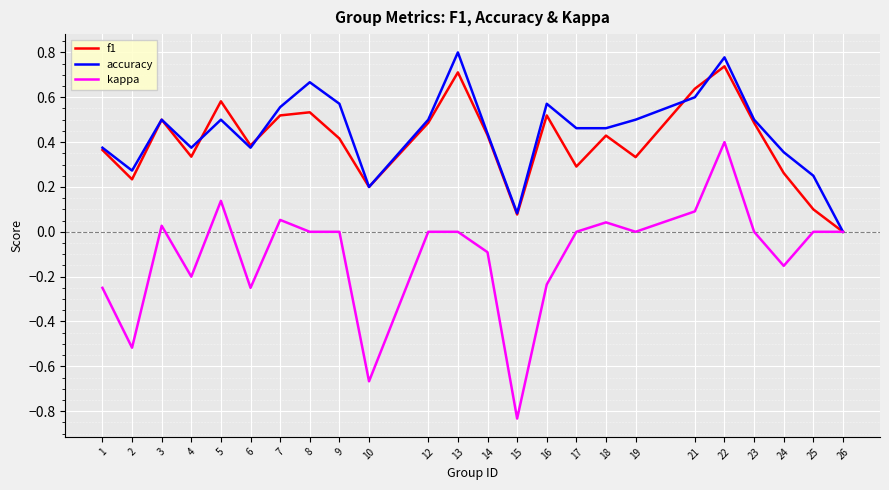

How many interior local peaks does the f1 series have?

7